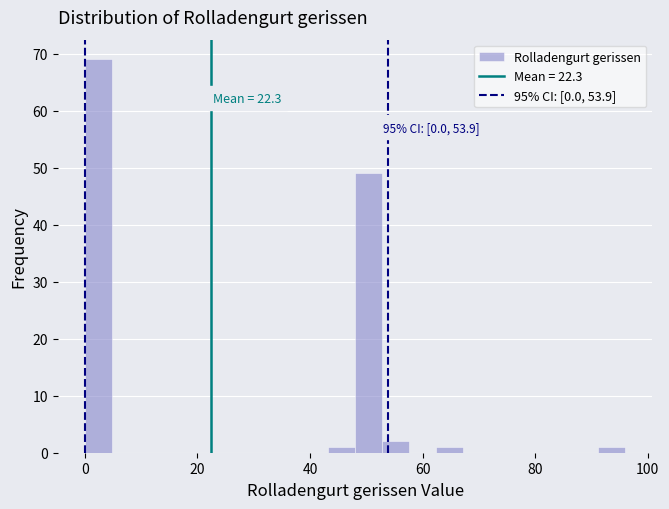

Read against the x-axis, roughly where is the centre of the tallest bar?

2